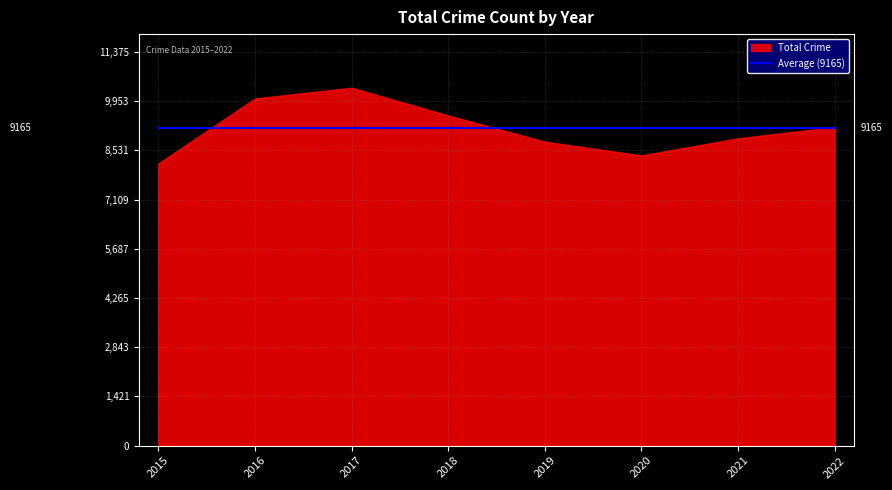

True or false: Robbery and Homicide cross at least once.

False